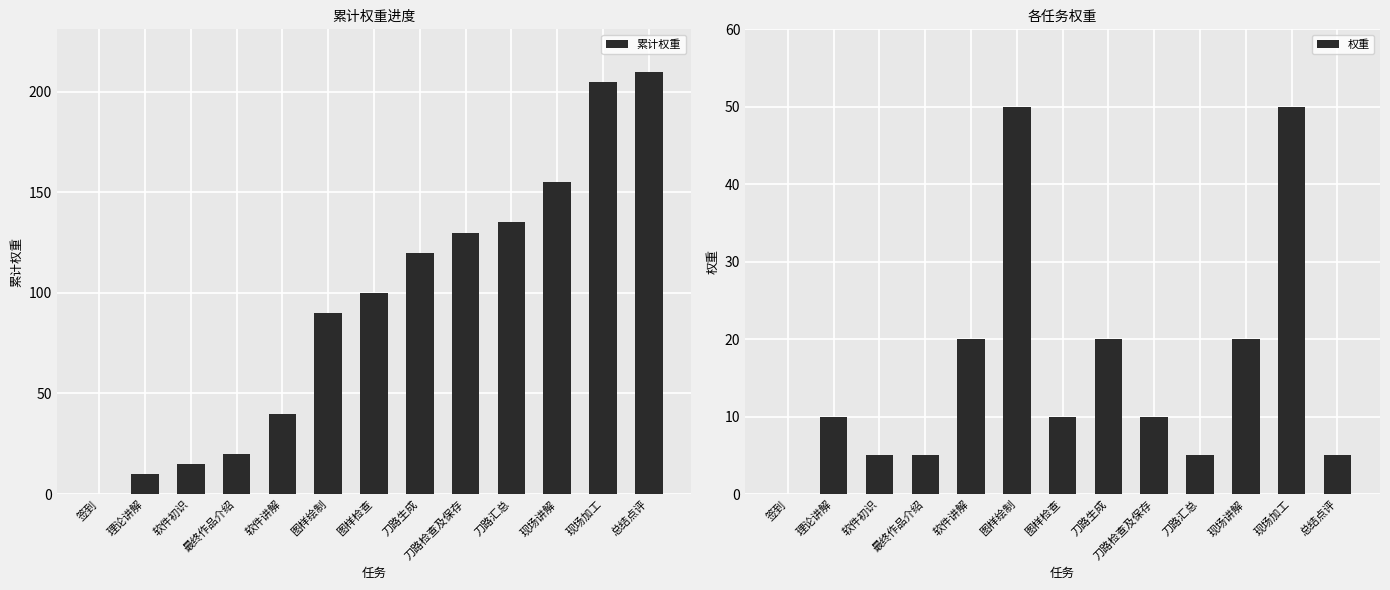

What is the difference between the second highest and second lowest values in the 累计权重 series?

195